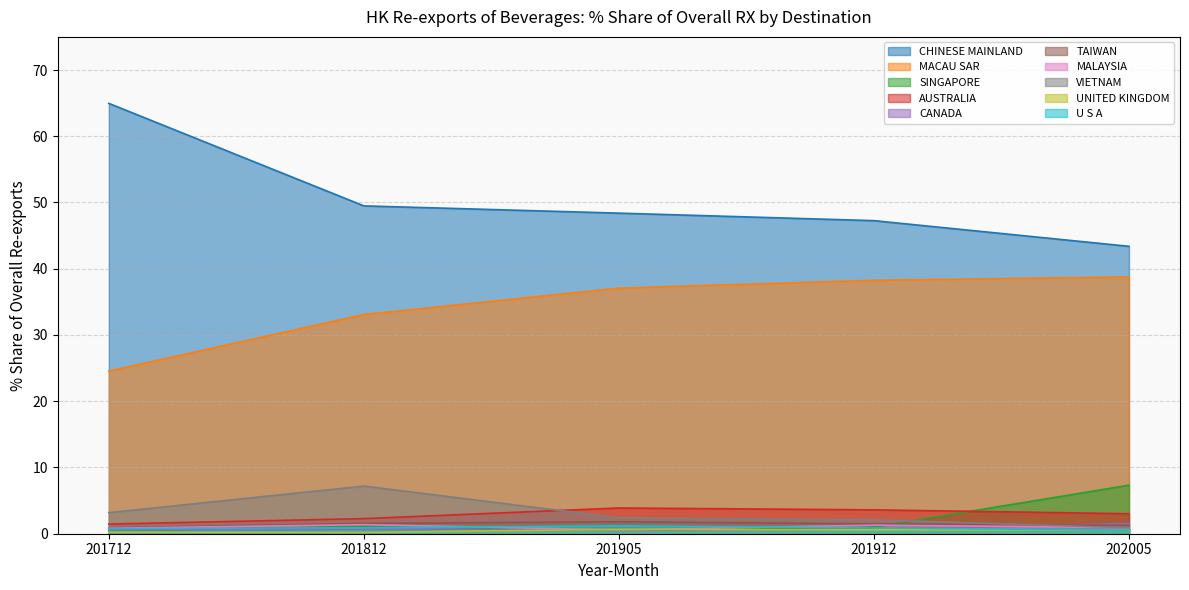

Count the number of categories in the chart.

5